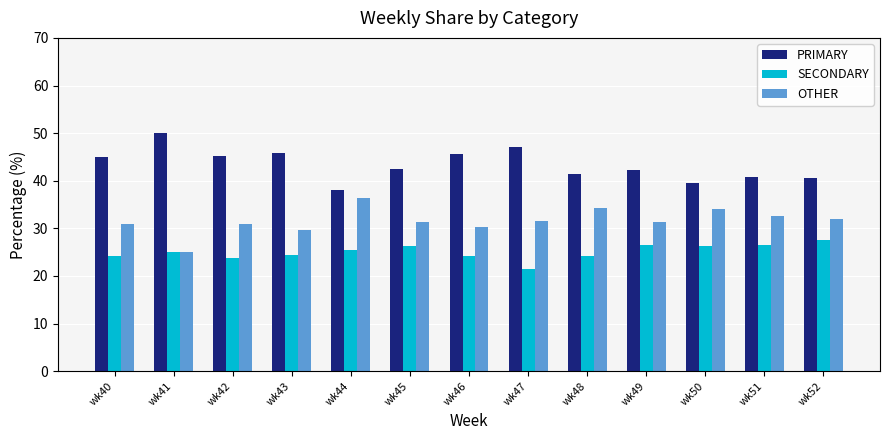

What are all the series names shown in the legend?

PRIMARY, SECONDARY, OTHER